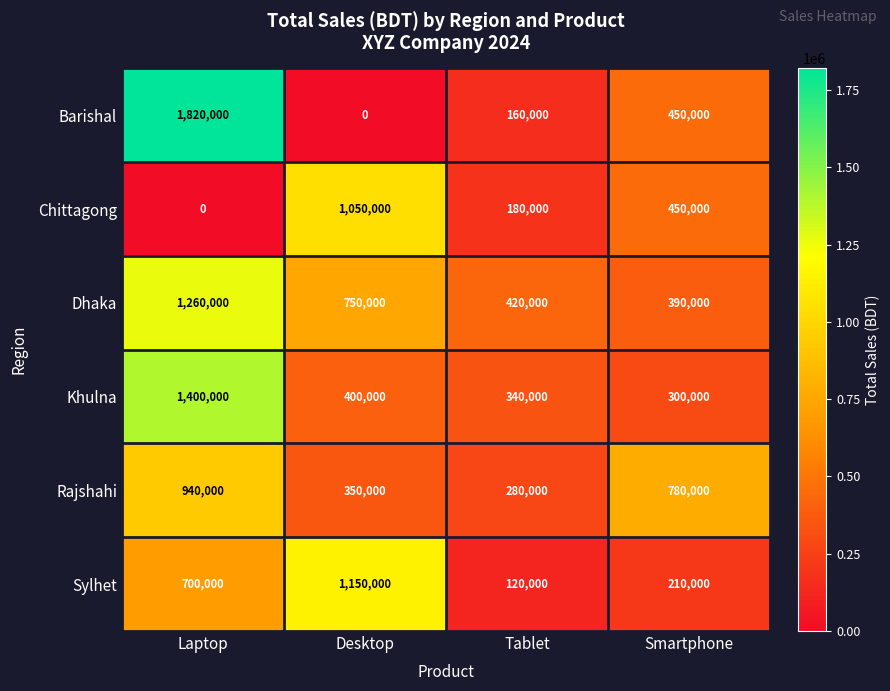

What is the greatest value displayed?

1820000